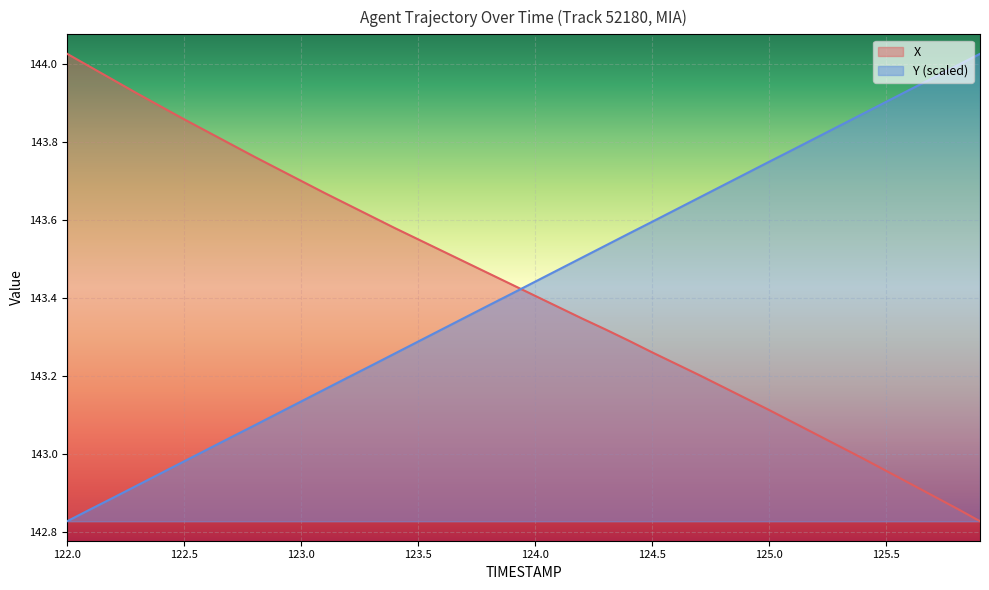

Which series has the largest total across all categories?

Y